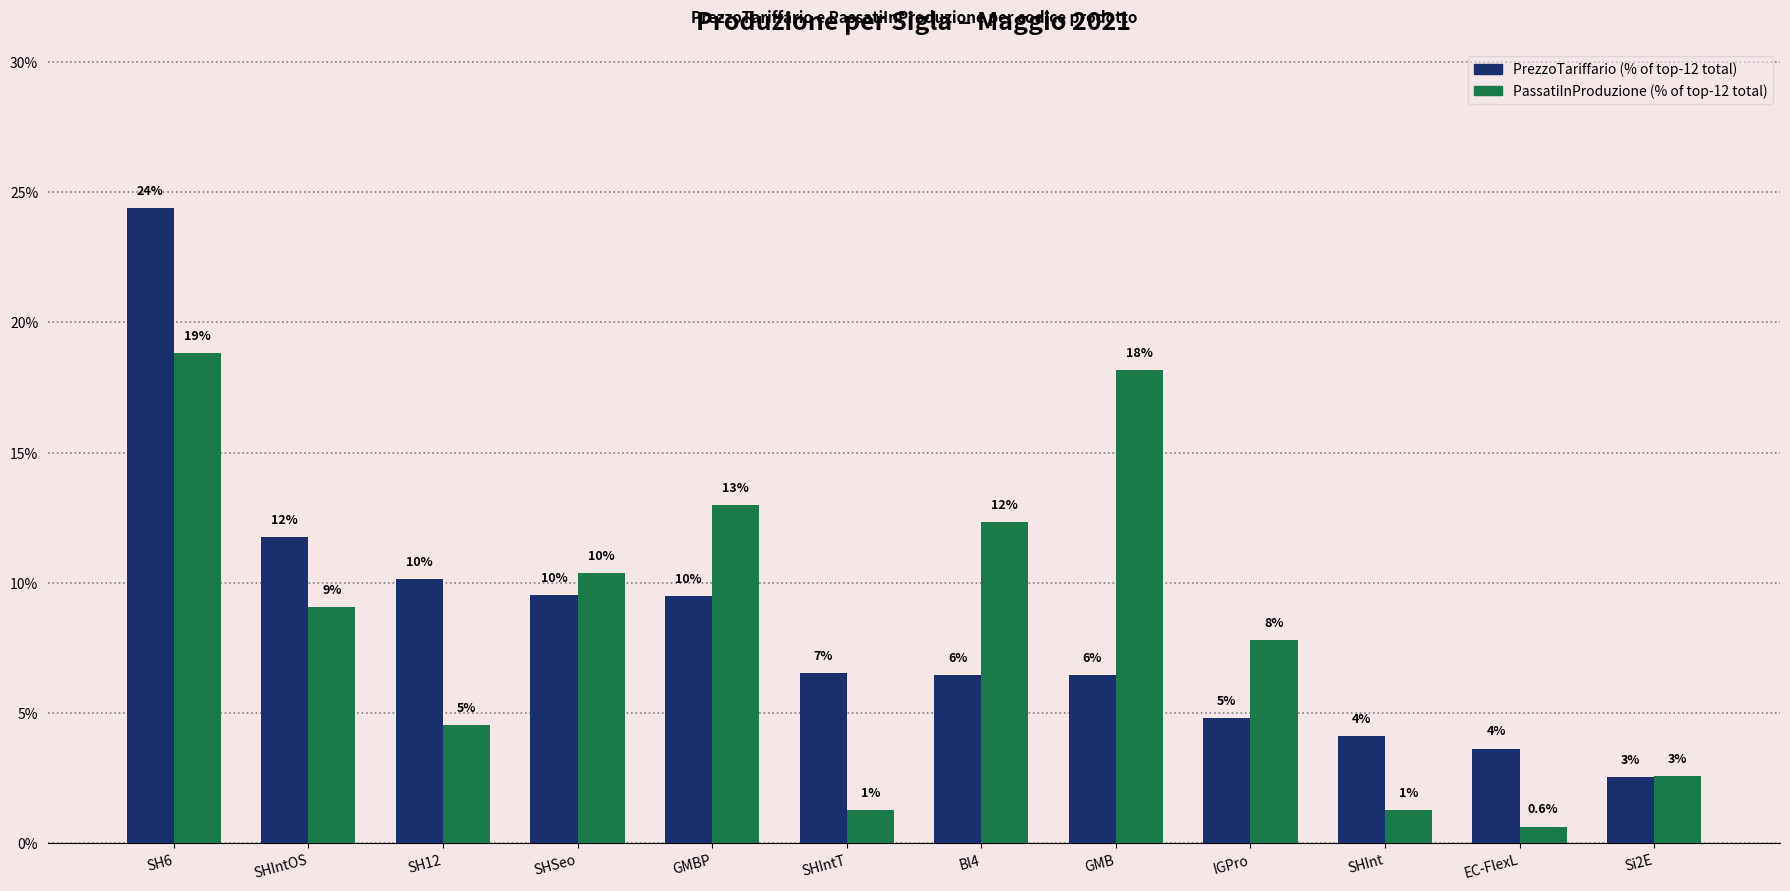

Are the bars grouped side by side (vs. stacked)?

Yes